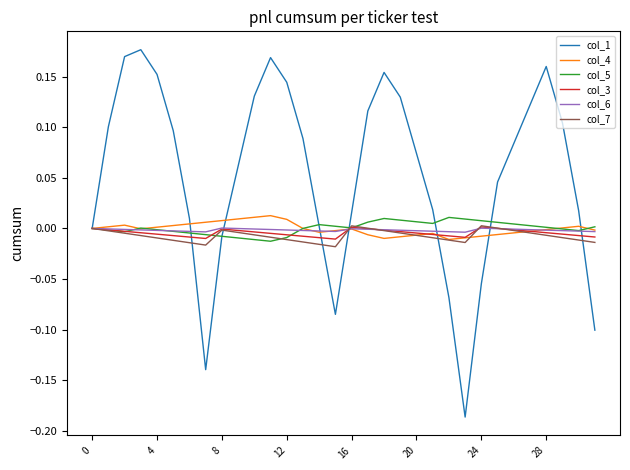

What are all the series names shown in the legend?

col_1, col_4, col_5, col_3, col_6, col_7